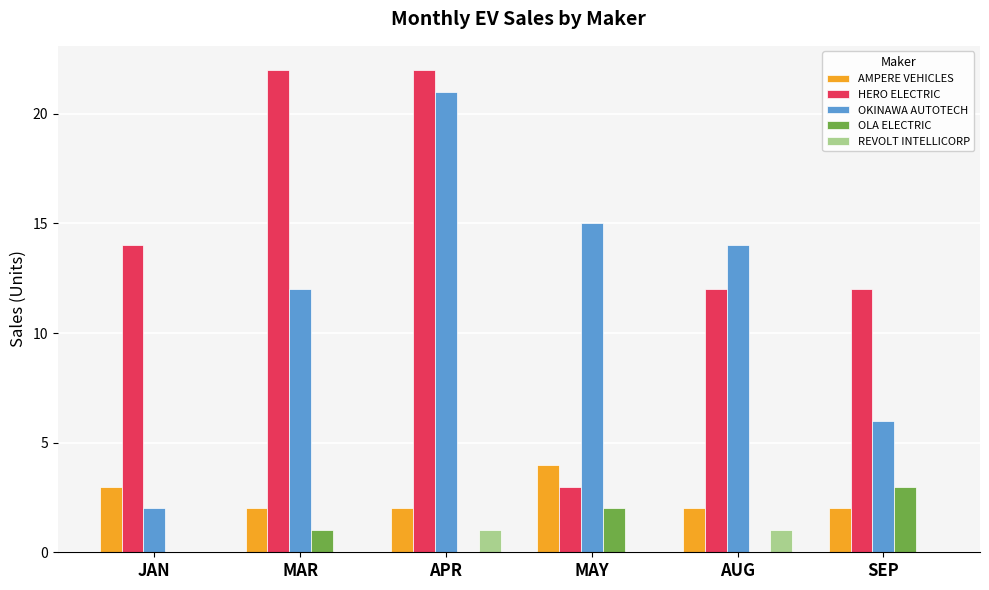

Count the number of data series in this chart.

5